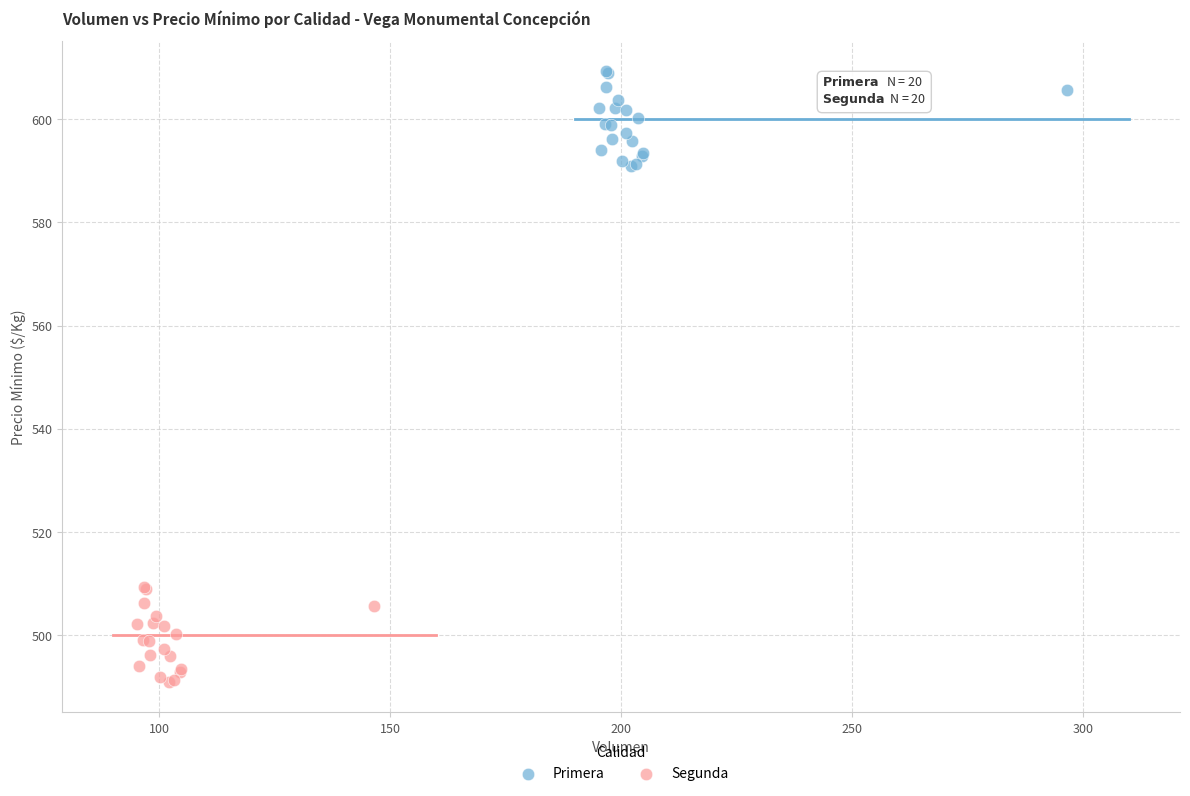

Which series reaches the maximum Y coordinate?

Primera